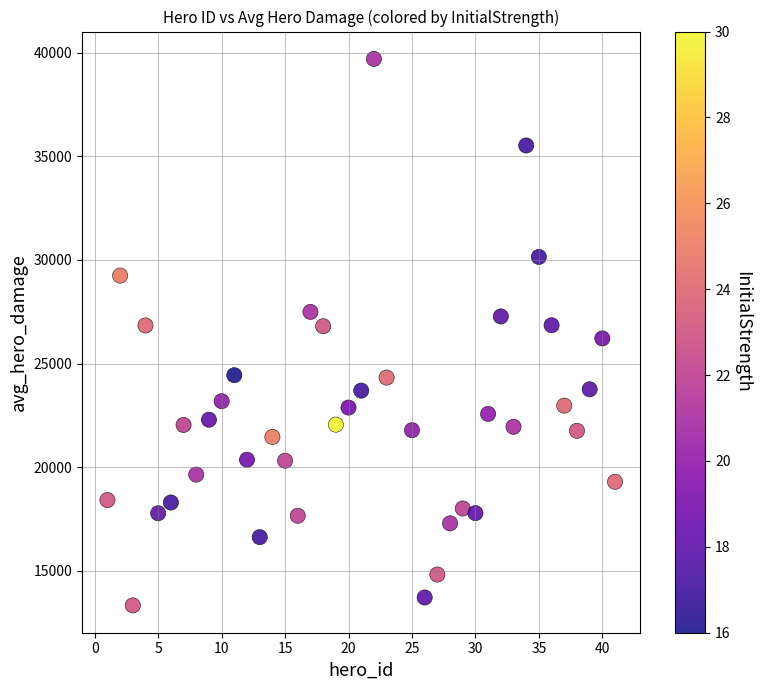

What is the range of Y values (max minus min)?

26375.8